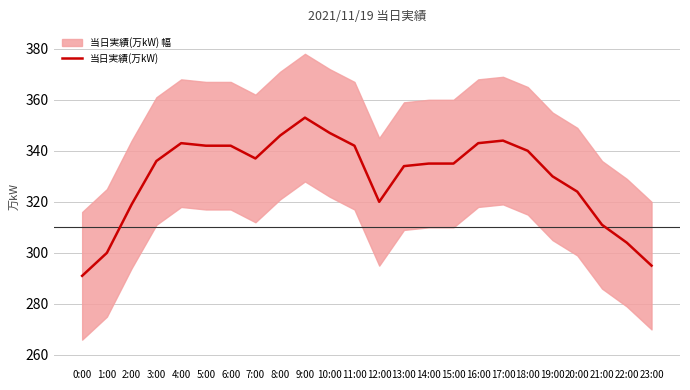

Where is the data nearest to the value 322?

12:00